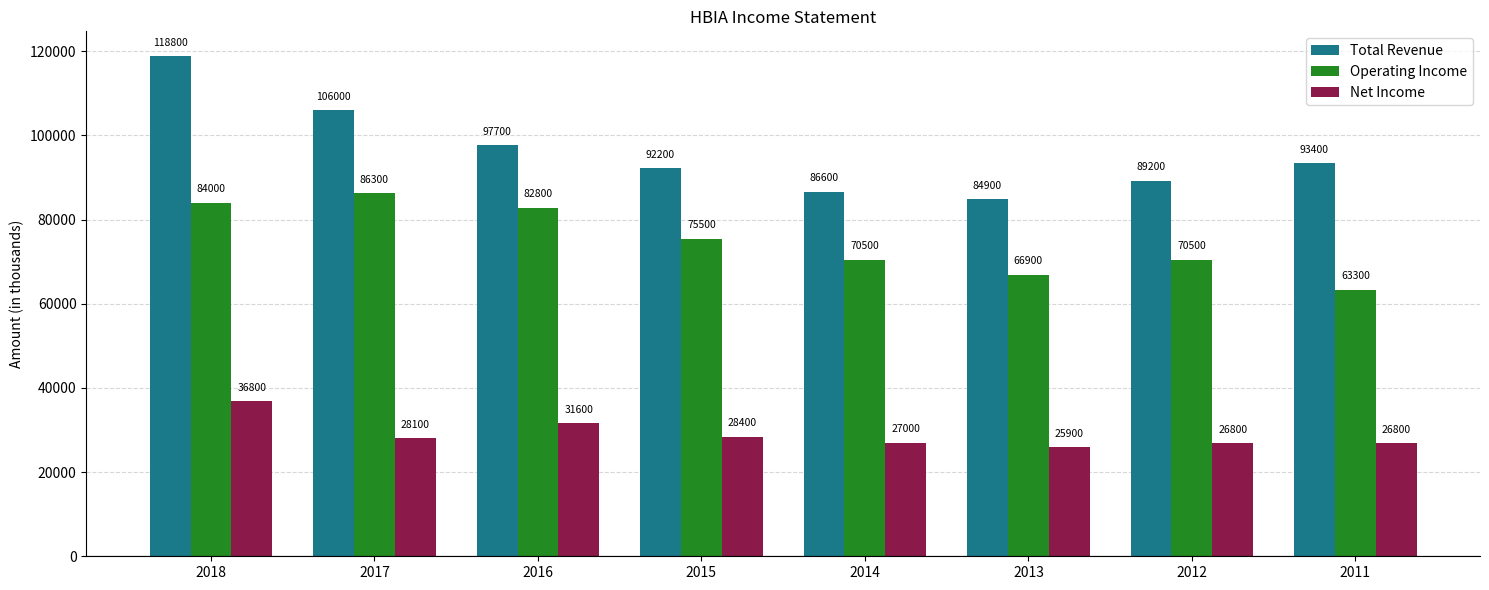

The Total Revenue series shows 89200 at 2012. True or false?

True